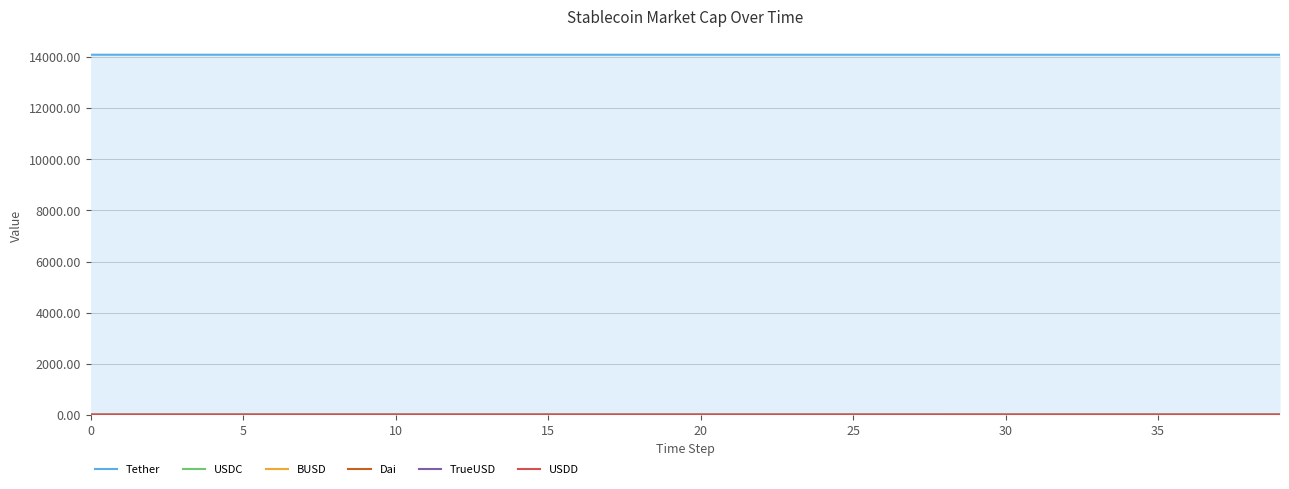

How many series are shown in this chart?

6